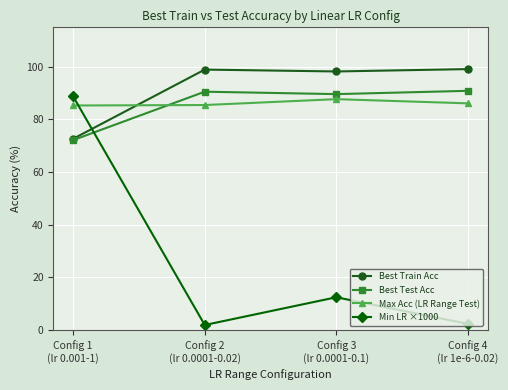

What is the sum of all Min LR ×1000 values?

105.5